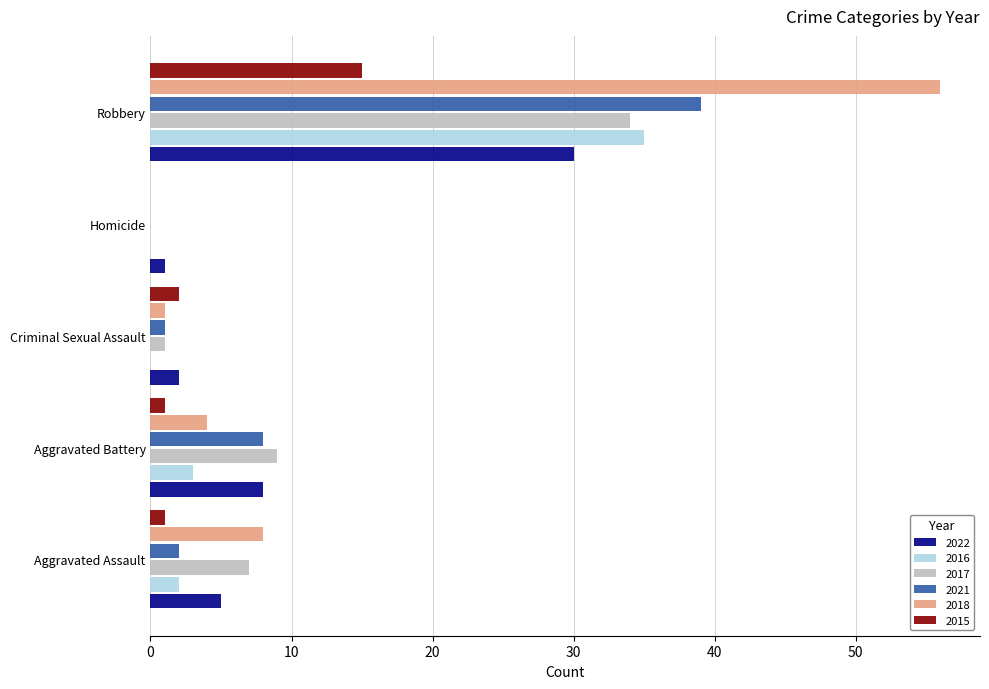

Which series has the largest total across all categories?

2018